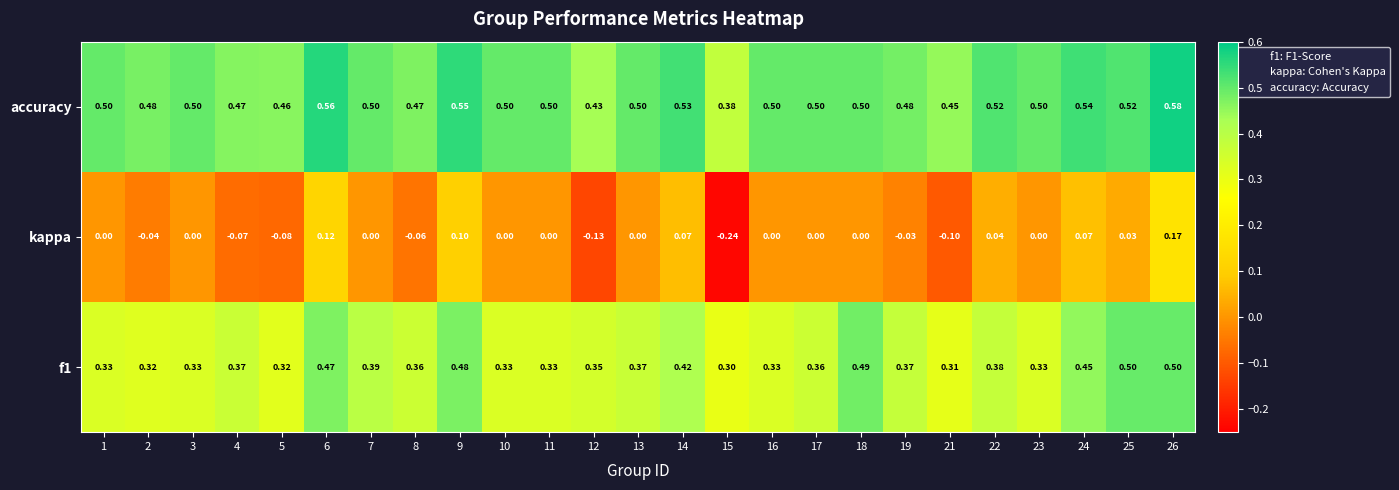

Which series has the largest total across all categories?

accuracy